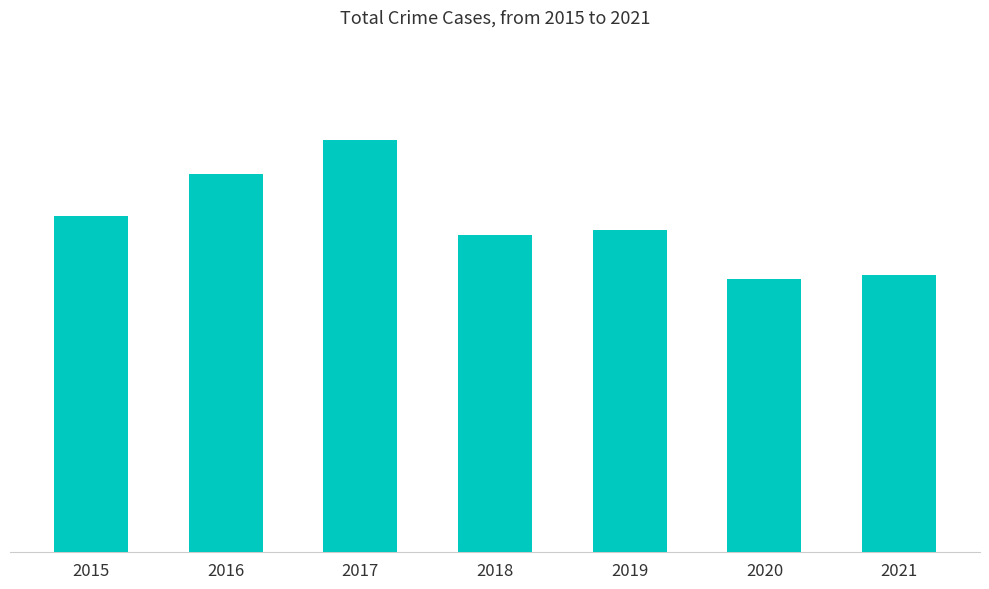

Does the chart contain any negative values?

No